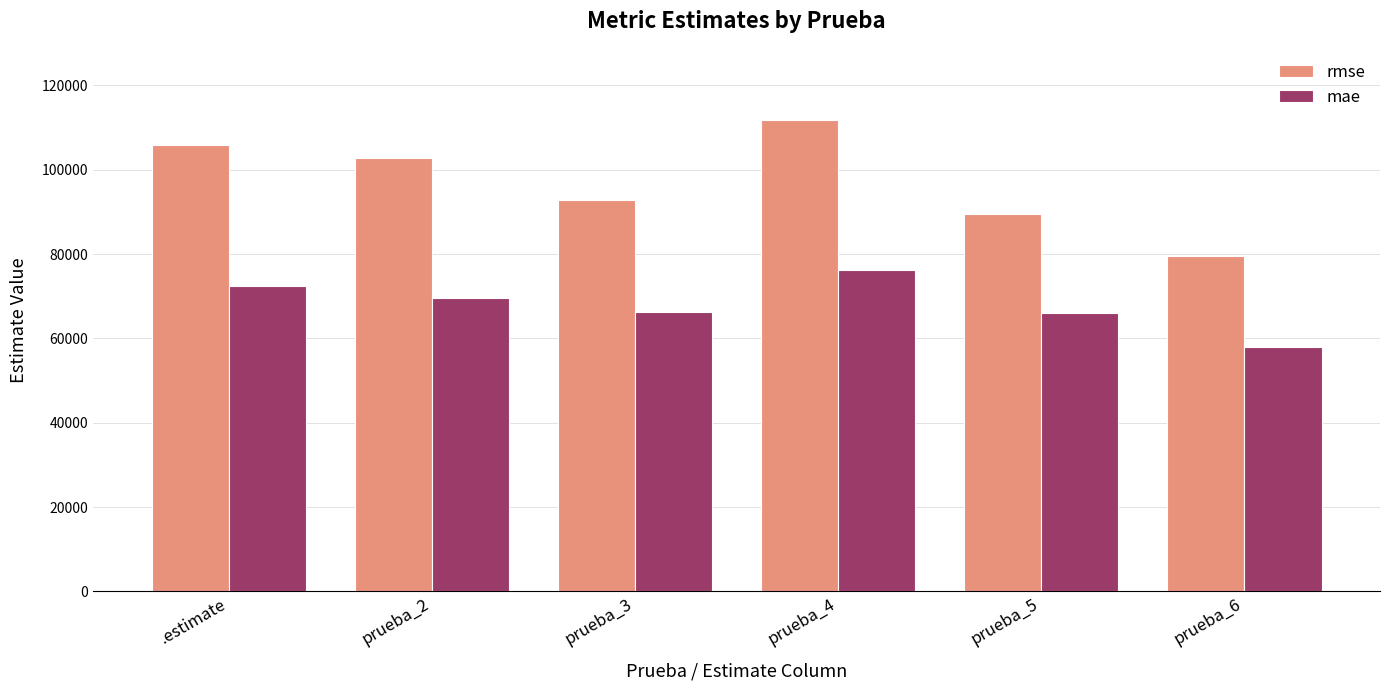

True or false: mae has a value of 90630.5 at prueba_5.

False